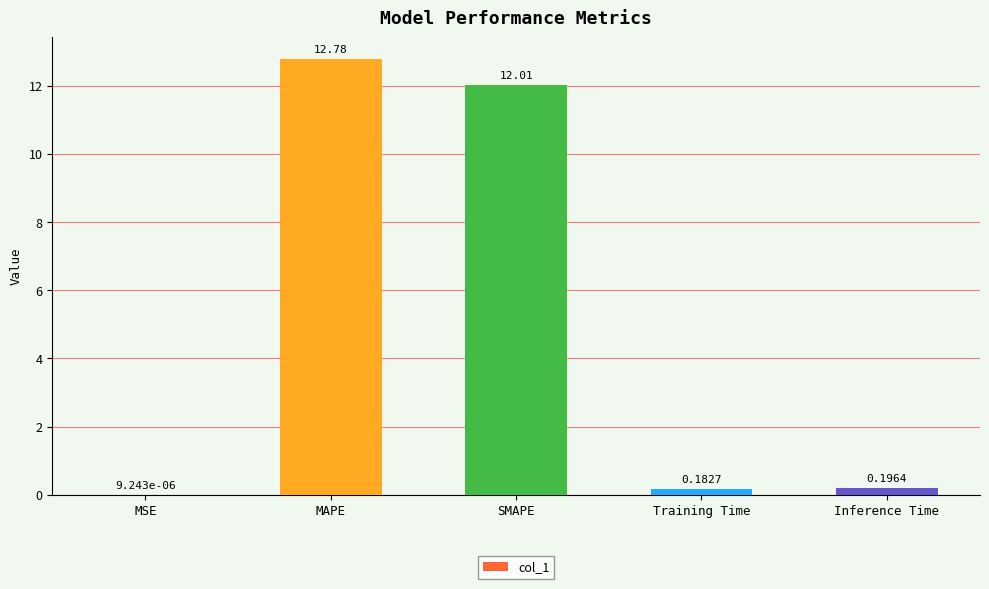

How many data points does each series have?

5